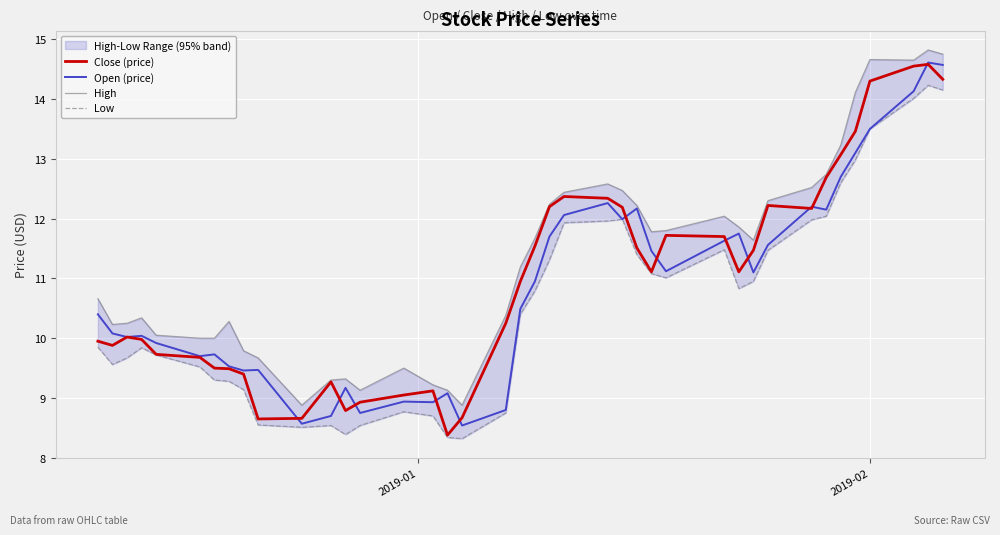

What is the maximum value for Open (price)?

14.6